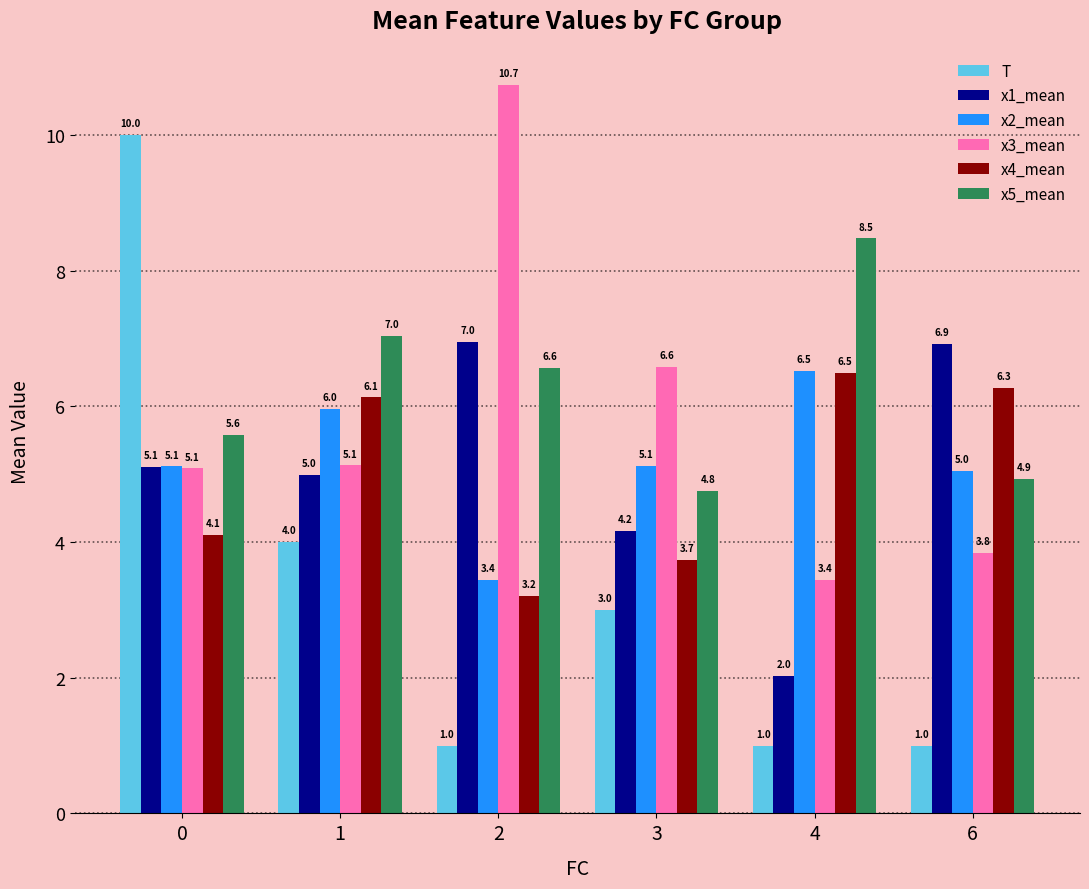

What is the difference between the x3_mean values at 0 and 6?

1.2